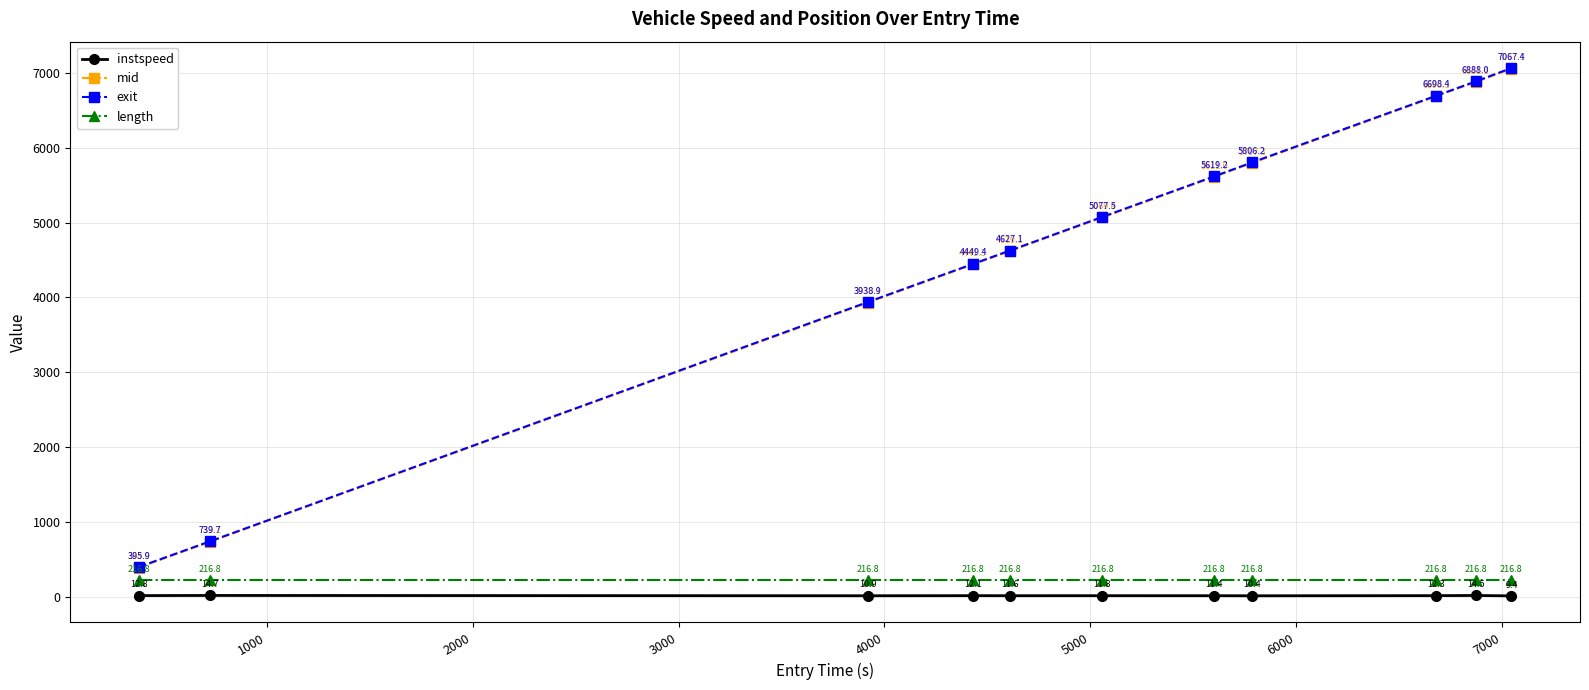

True or false: mid and length intersect in this chart.

False